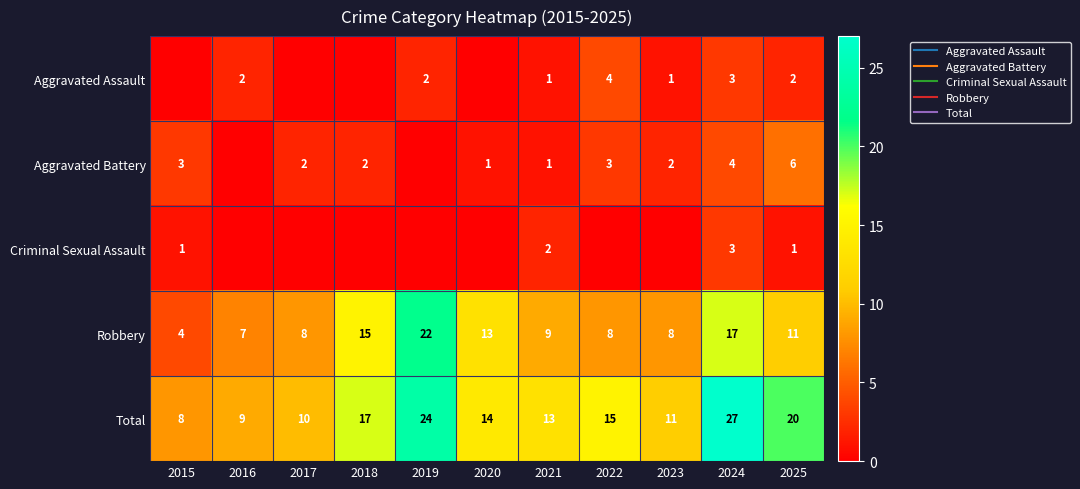

The value of Criminal Sexual Assault at 2025 is 1. True or false?

True